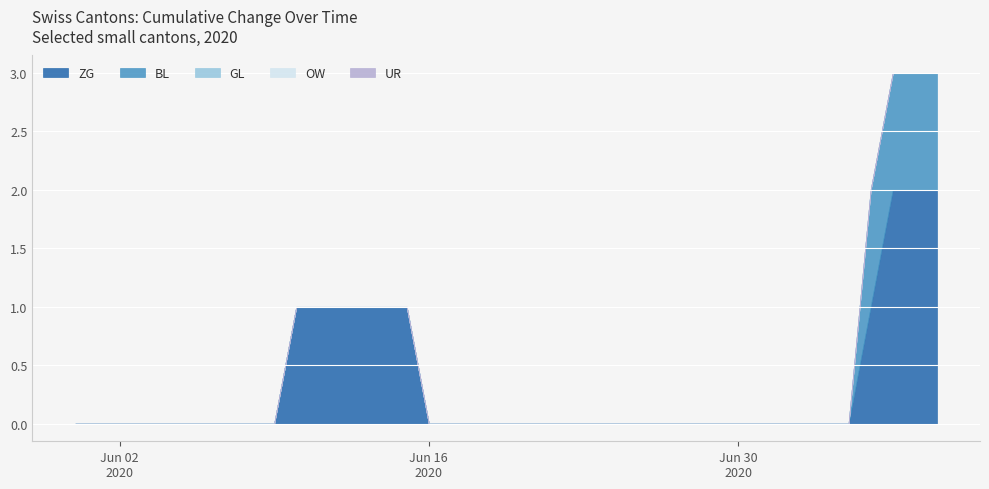

What is the spread (max minus min) of values at 2020-07-20?

1